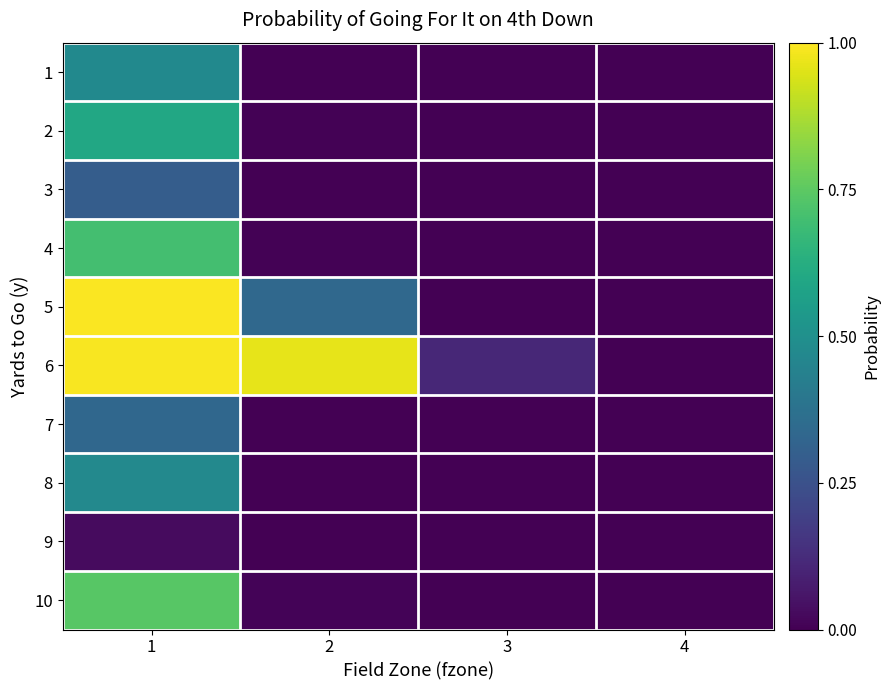

Between 3 and 2, which is larger?

2